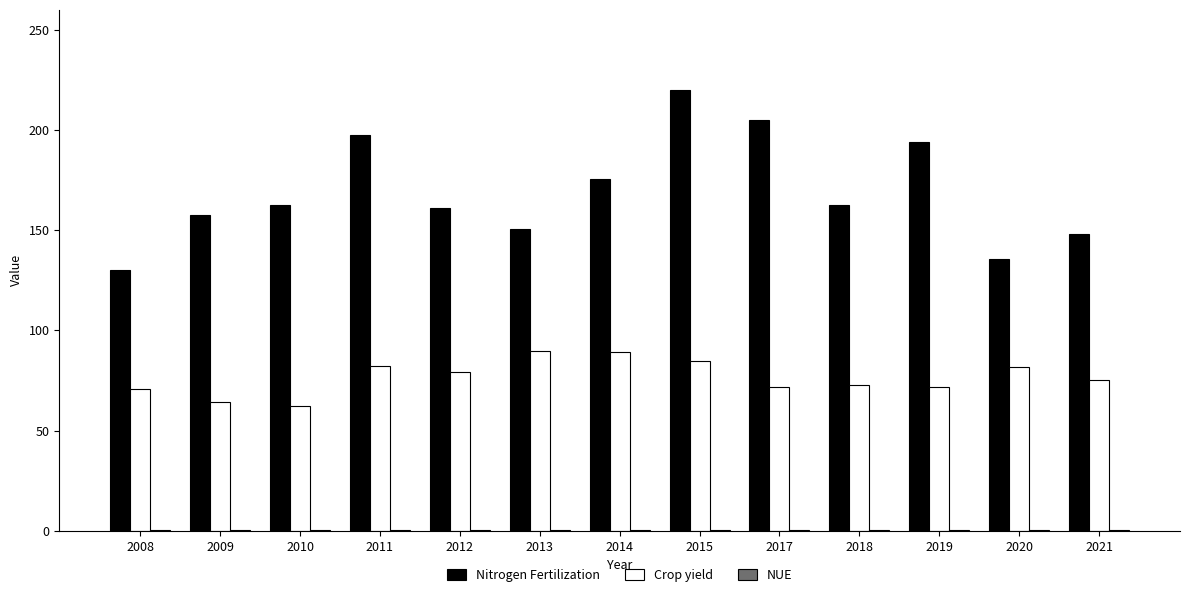

What is the approximate value of Nitrogen Fertilization at 2019?

194.0